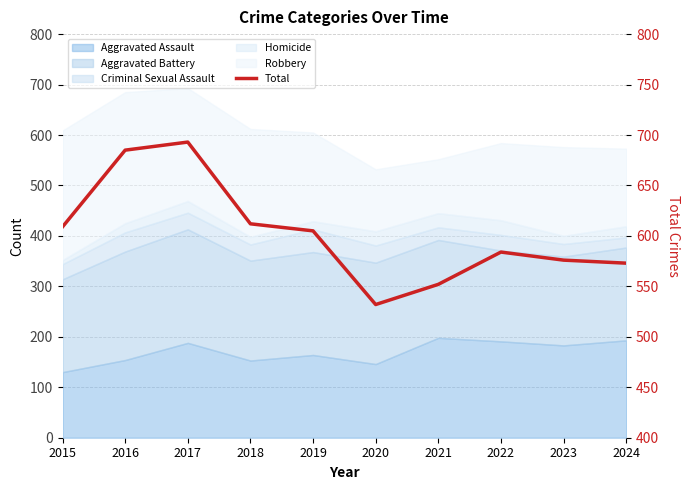

At which category does the chart reach its peak across all series?

2017